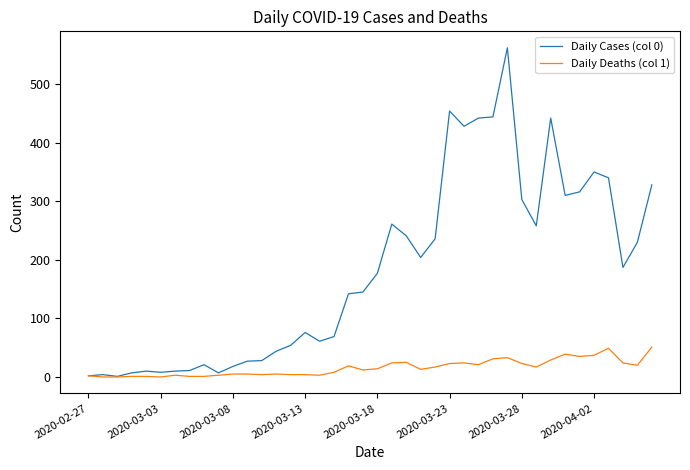

Which series has the largest range (max minus min)?

Daily Cases (col 0)